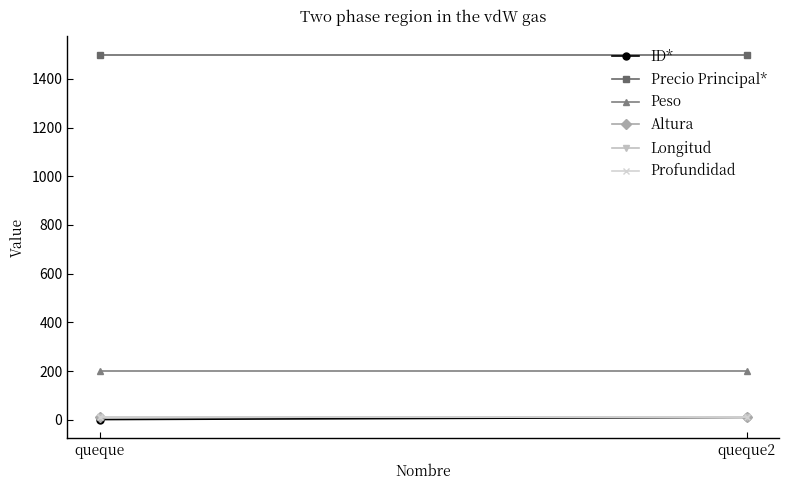

List the series in order of their peak value, lowest first.

ID*, Altura, Longitud, Profundidad, Peso, Precio Principal*